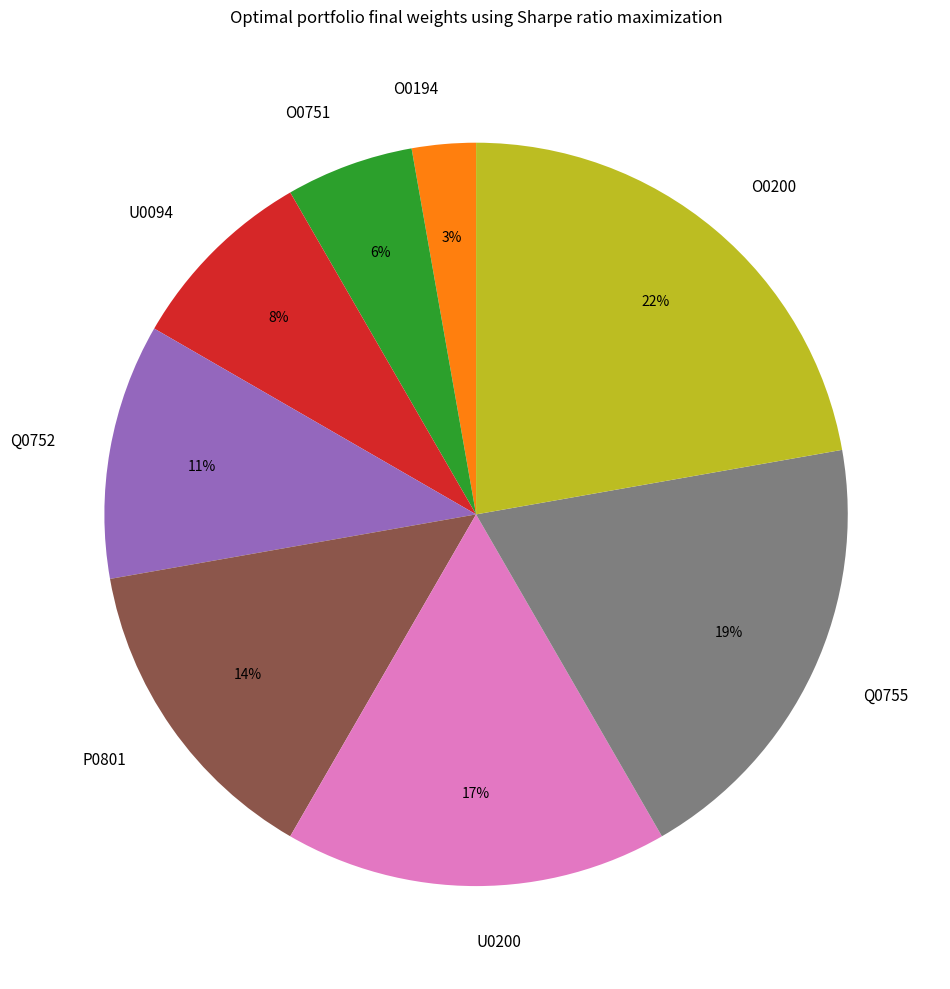

The P0801 slice represents 27% of the pie. True or false?

False